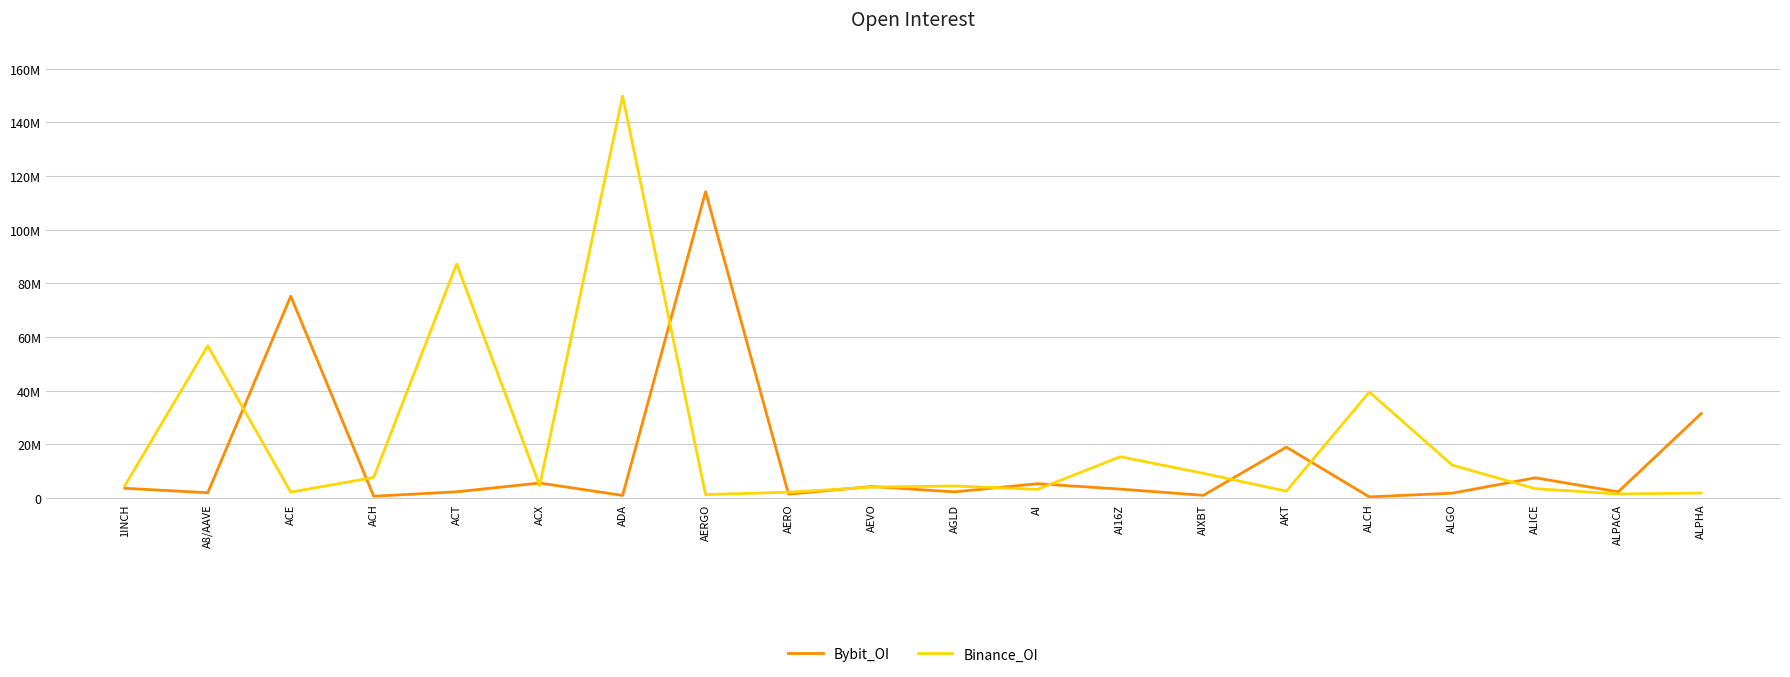

Does the chart have visible grid lines?

Yes